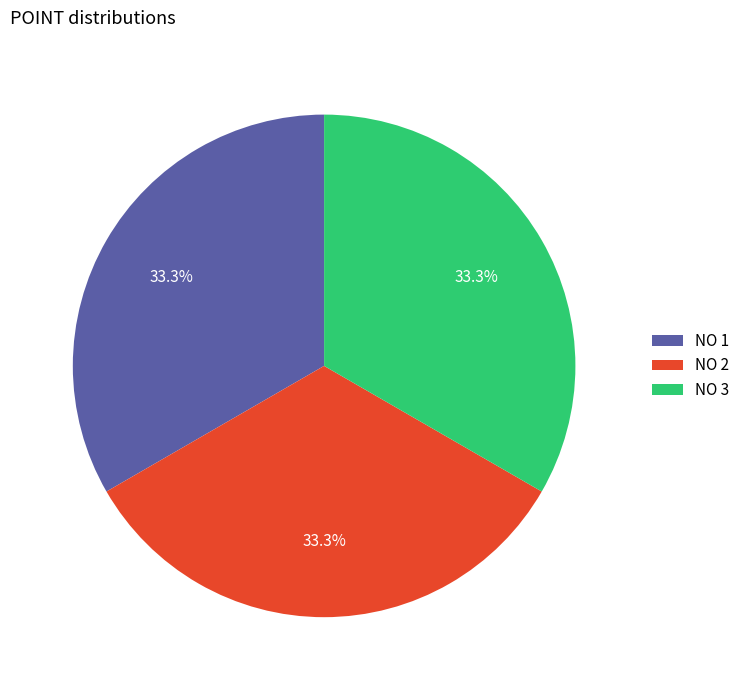

Approximately how many times larger is the value at NO 1 compared to NO 2?

1.0